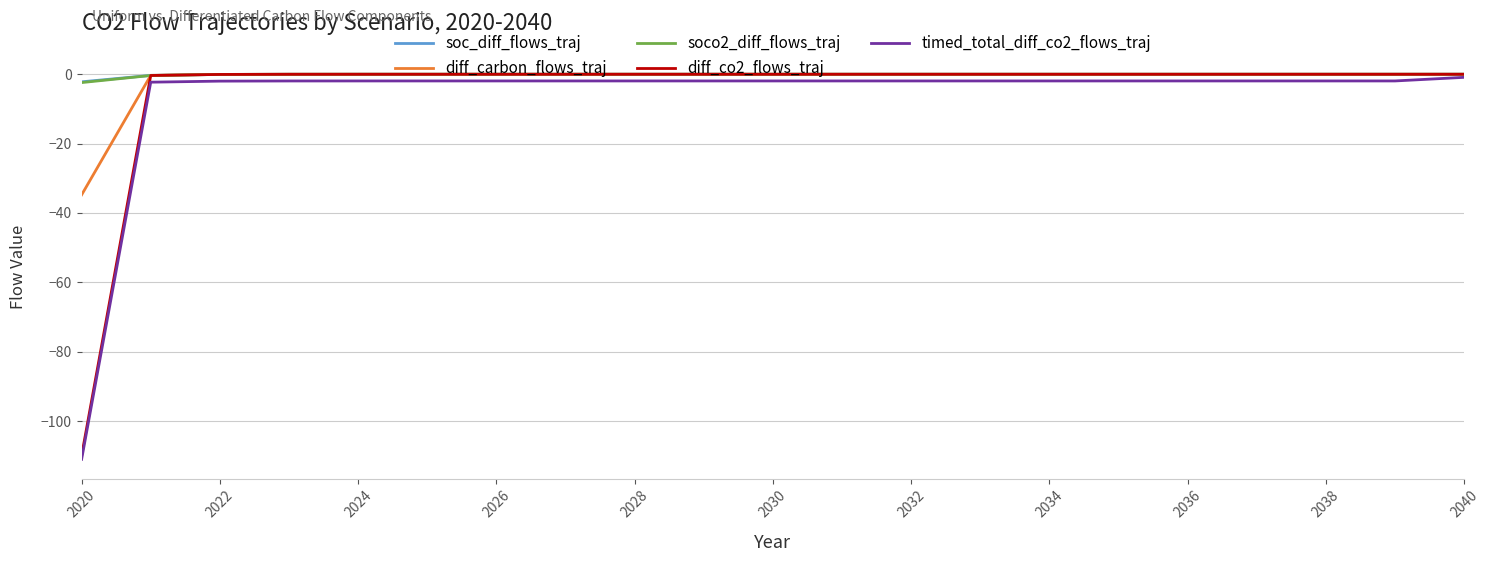

Does the chart display data point markers on the line(s)?

No